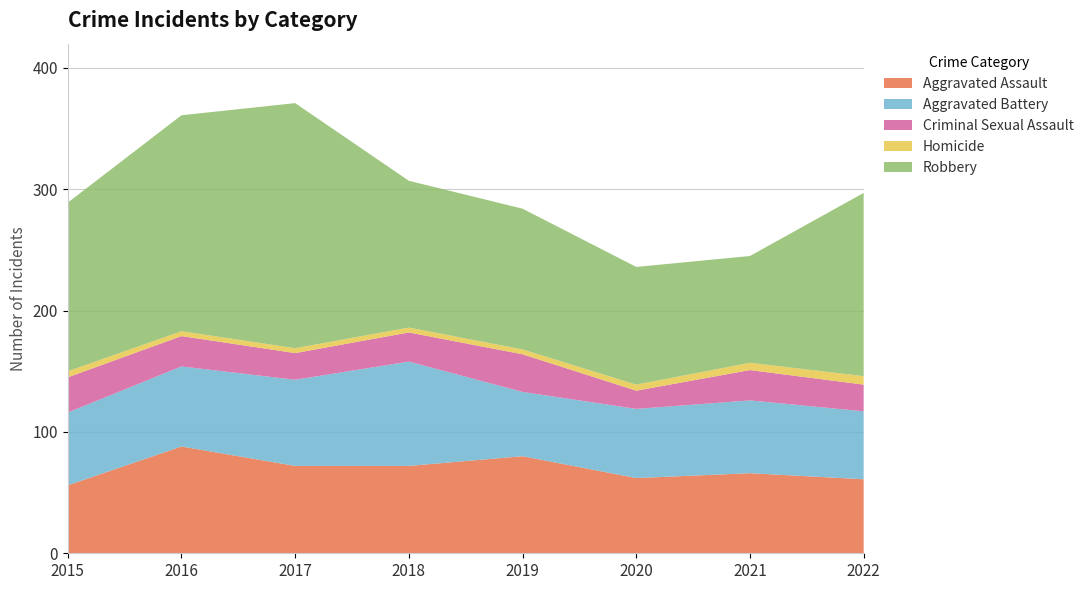

Reading left to right, transcribe all the data shown in this chart.

Aggravated Assault: 2015=56	2016=88	2017=72	2018=72	2019=80	2020=62	2021=66	2022=61
Aggravated Battery: 2015=60	2016=66	2017=71	2018=86	2019=53	2020=57	2021=60	2022=56
Criminal Sexual Assault: 2015=29	2016=25	2017=22	2018=24	2019=31	2020=15	2021=25	2022=22
Homicide: 2015=5	2016=4	2017=4	2018=4	2019=4	2020=5	2021=6	2022=7
Robbery: 2015=139	2016=178	2017=202	2018=121	2019=116	2020=97	2021=88	2022=151